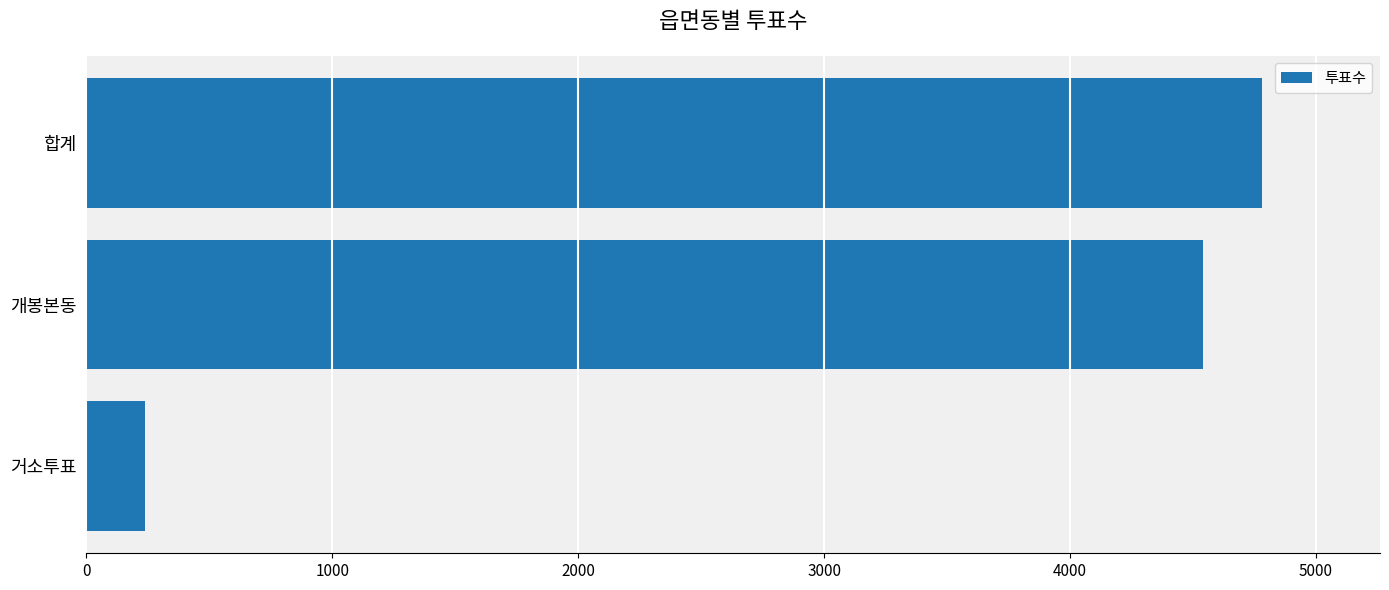

Which has a higher value, 거소투표 or 합계?

합계